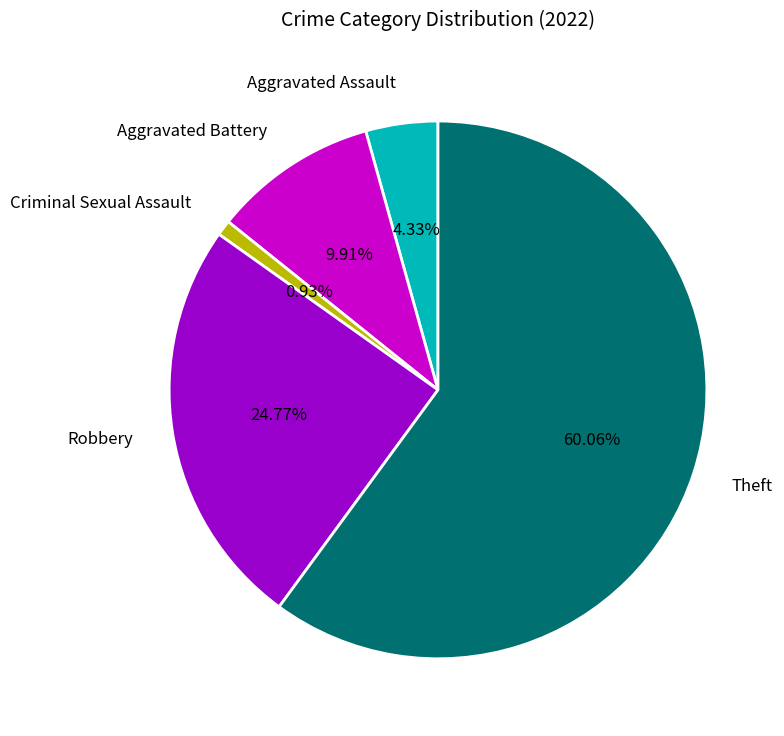

True or false: Aggravated Assault accounts for 4% of the total.

True